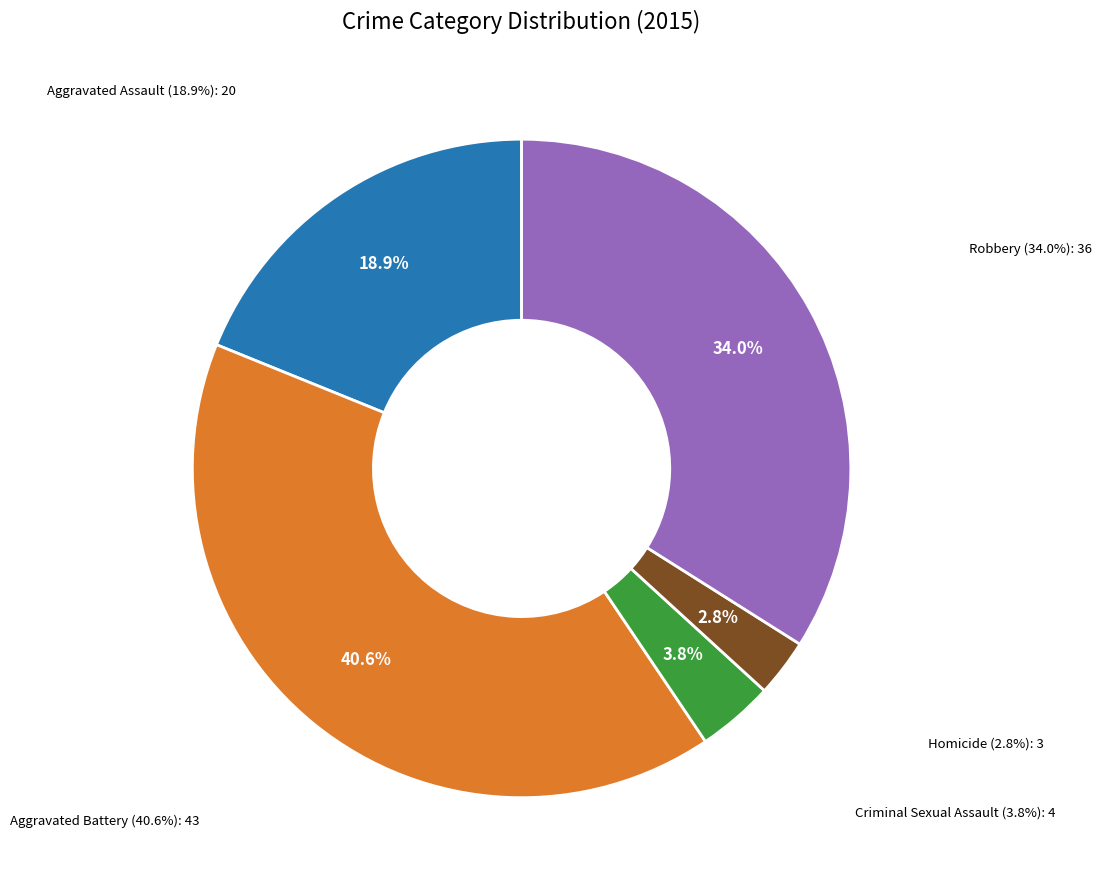

Is it true that Aggravated Assault is 19% of the pie?

True